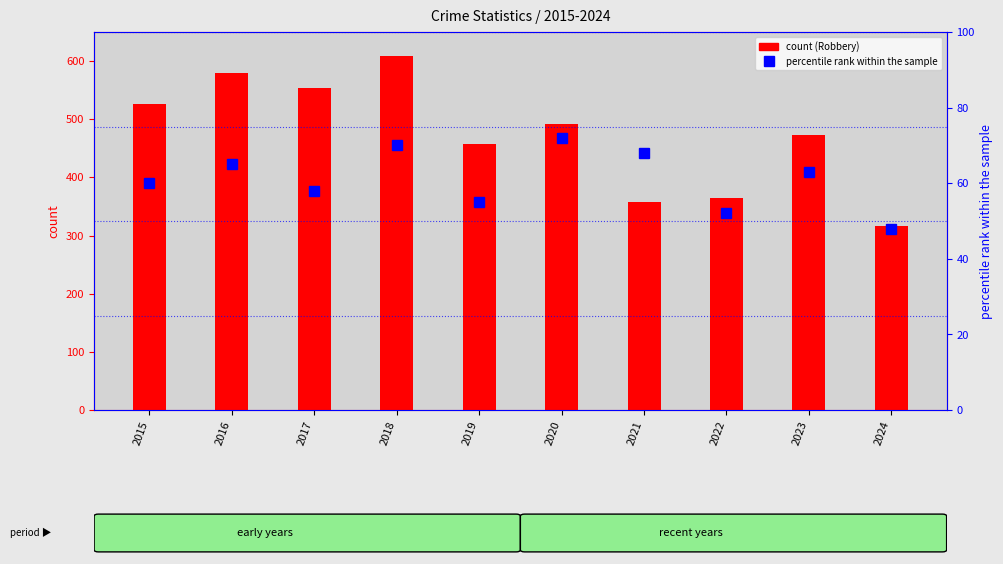

How many groups of bars are there?

10